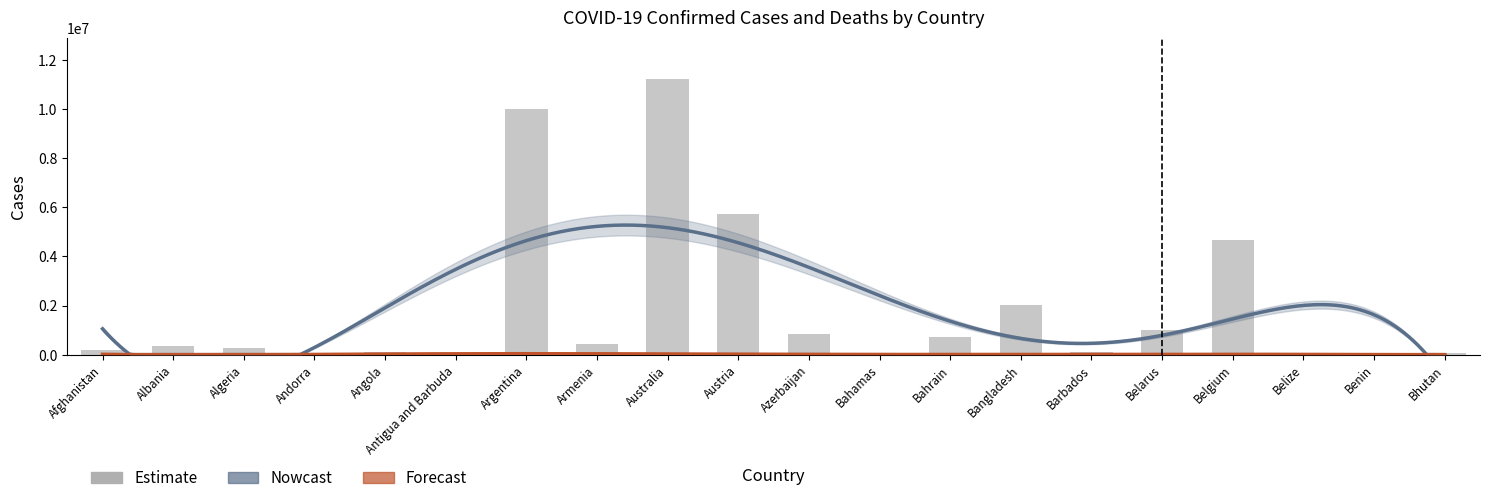

Reading left to right, what are all the values shown in this chart?

207900	334018	271277	47781	105095	9106	10004679	445976	11227287	5736630	827135	37491	699433	2037331	105905	994037	4682234	70397	27982	62551